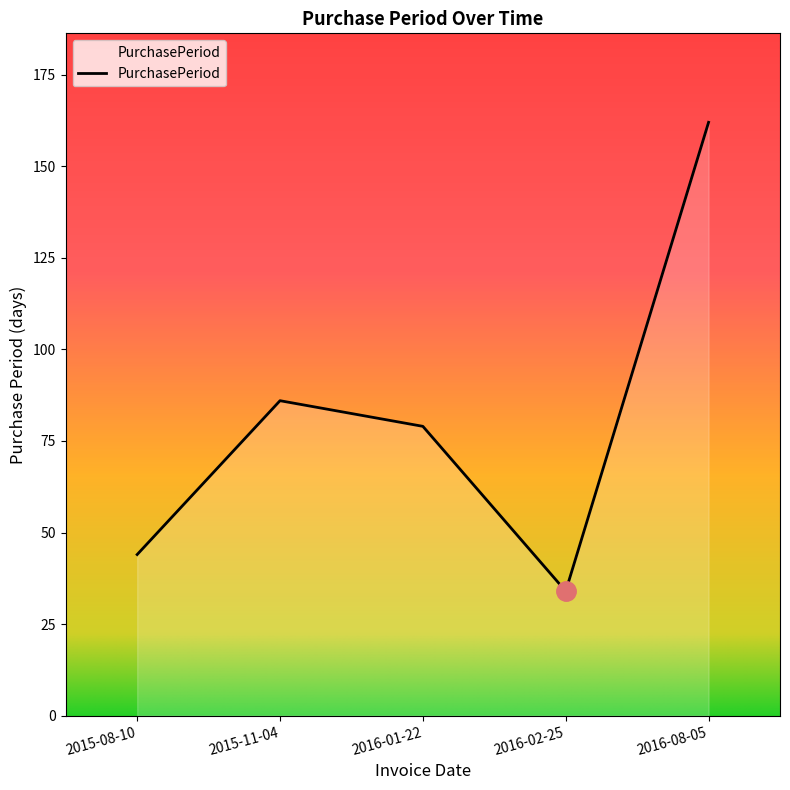

What is the ratio of the value at 2015-11-04 to the value at 2015-08-10?

2.0